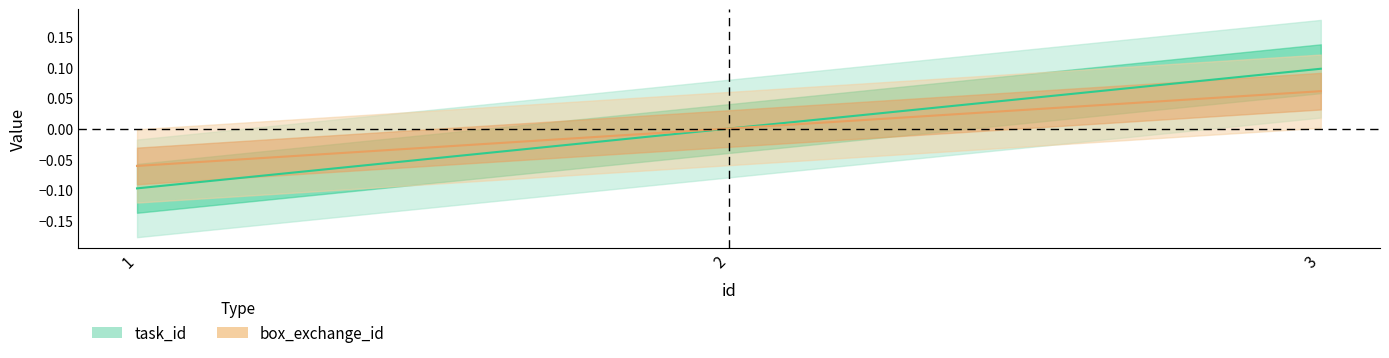

Reading right to left, transcribe all the data shown in this chart.

task_id: 3=0.1	2=0.0	1=-0.1
box_exchange_id: 3=0.1	2=0.0	1=-0.1